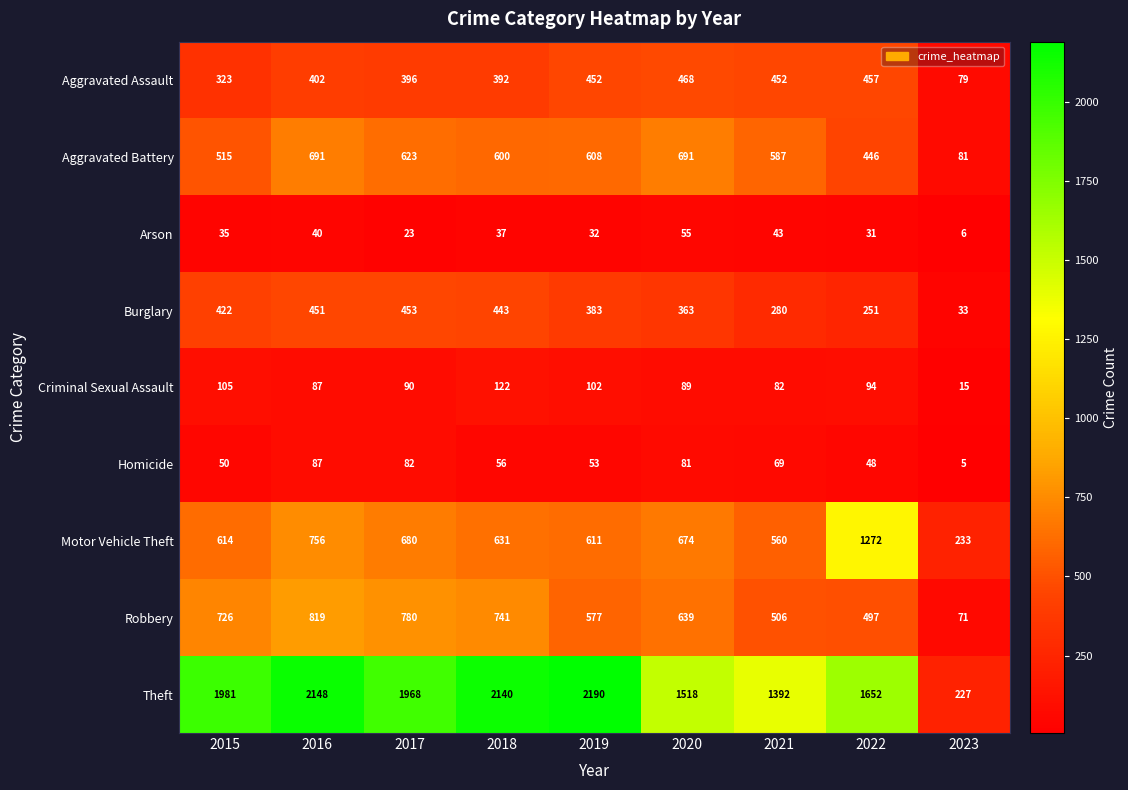

What is the total value across all series at 2019?

5008